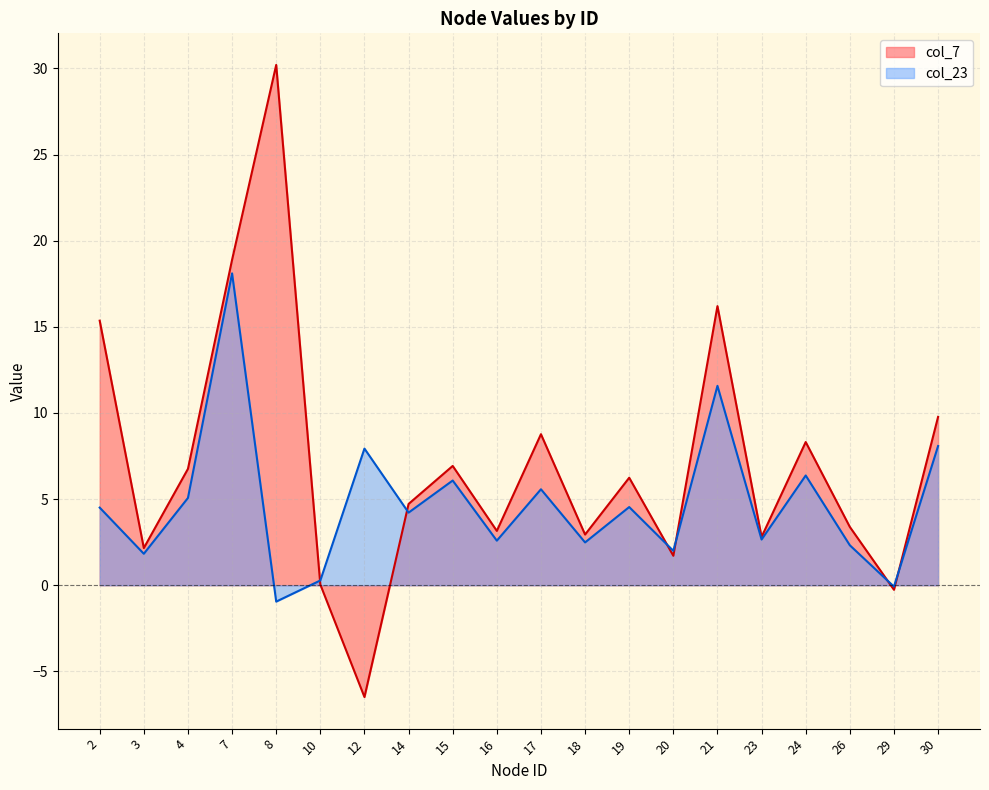

Which category has the highest value in the col_23 series?

7